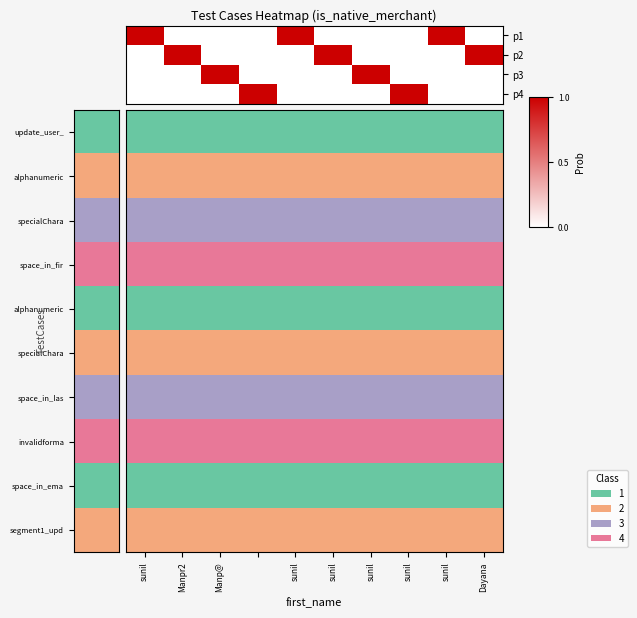

At sunil, list the series in order from smallest to largest.

p2, p3, p4, alphanumeric, space_in_ema, p1, specialChara, segment1_upd, space_in_las, invalidforma